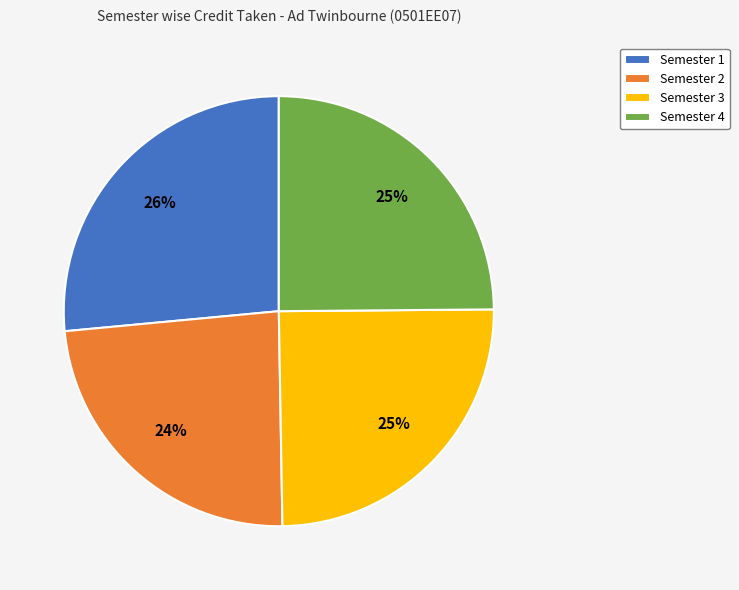

Do Semester 3 and Semester 1 together represent more than half of the pie?

Yes